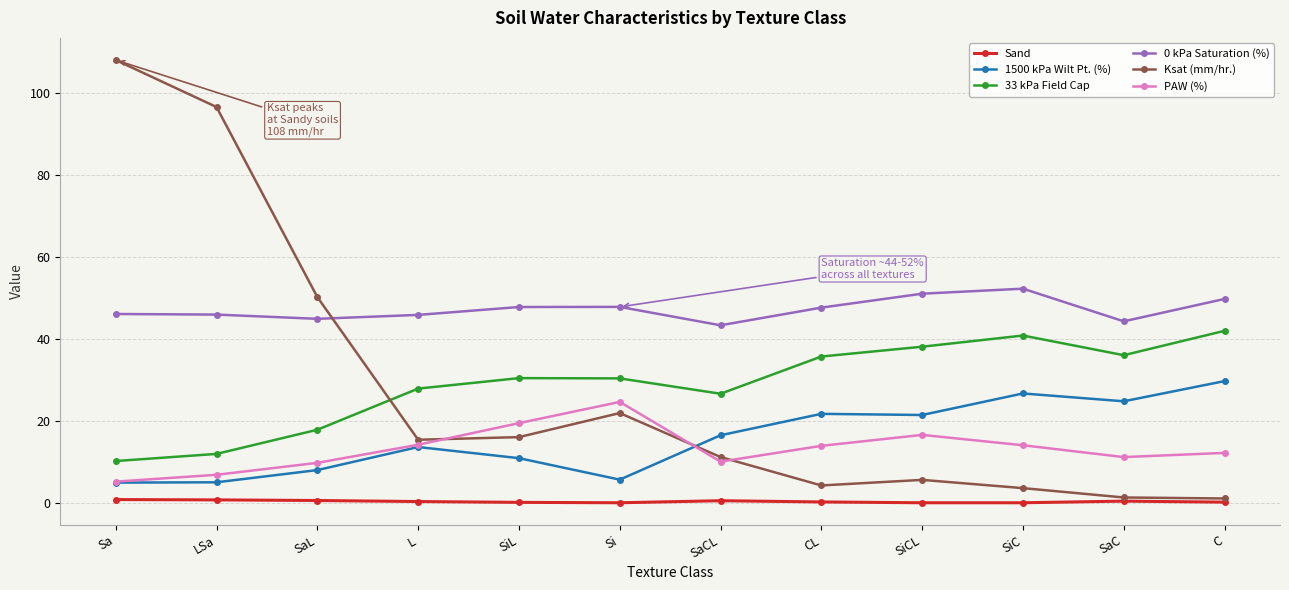

What is the difference between the second highest and minimum values in the Ksat (mm/hr.) series?

95.5